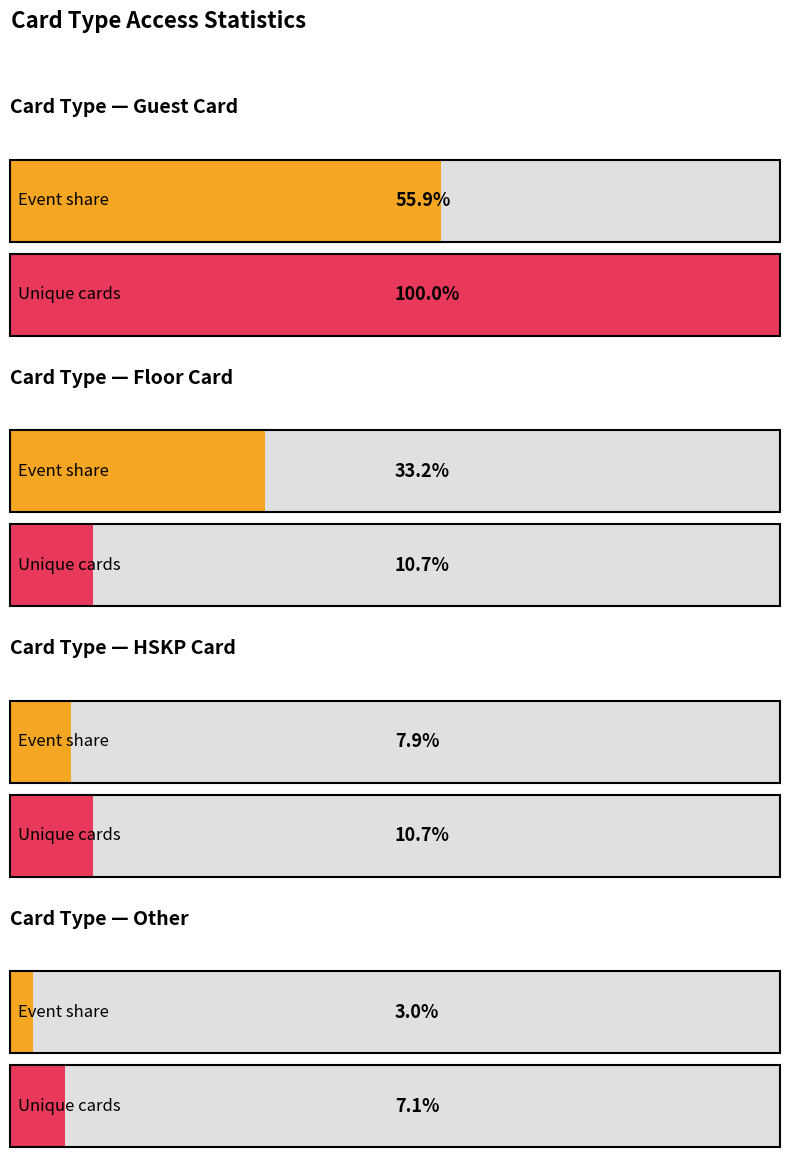

What position from the right is Guest Card?

4